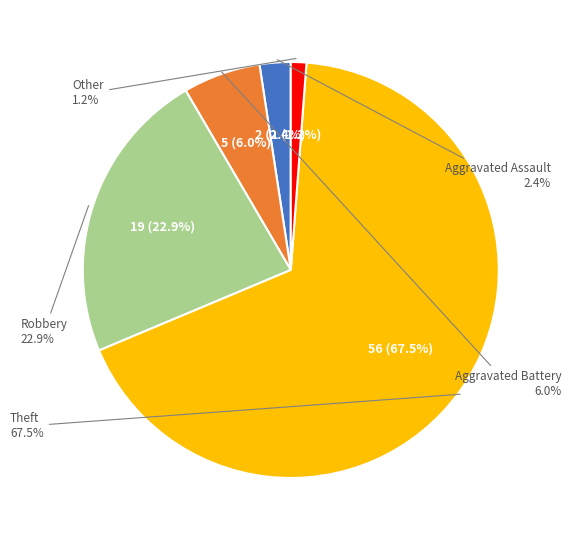

Which slice represents more than half of the pie?

Theft